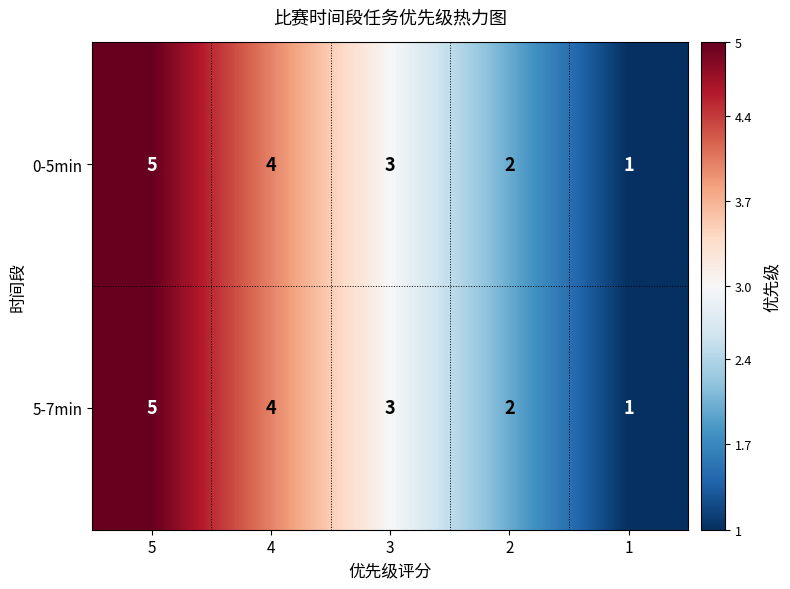

At which category is the sum across all series the highest?

5